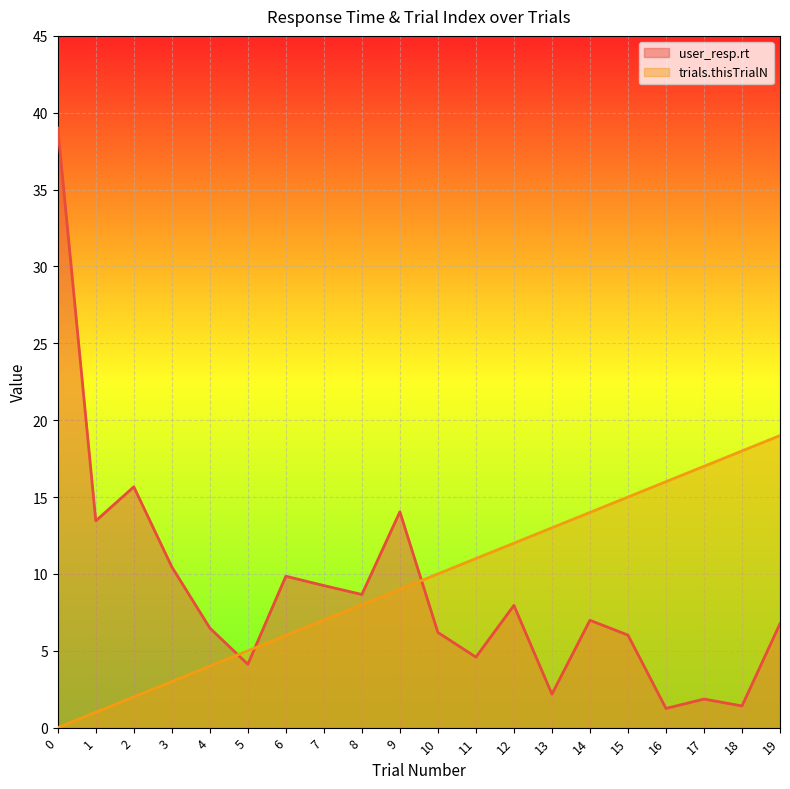

What is the value of the trials.thisTrialN point at the 9th from the left?

8.0